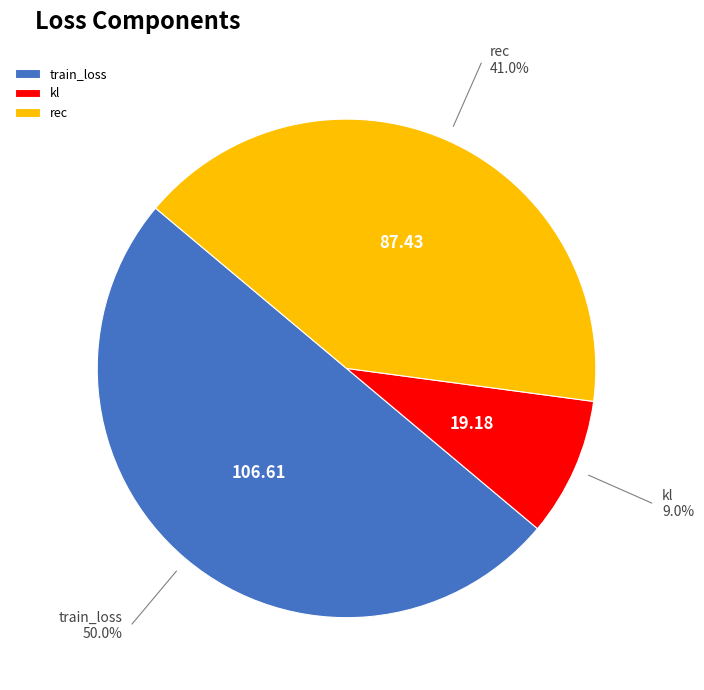

Between train_loss and kl, which is larger?

train_loss